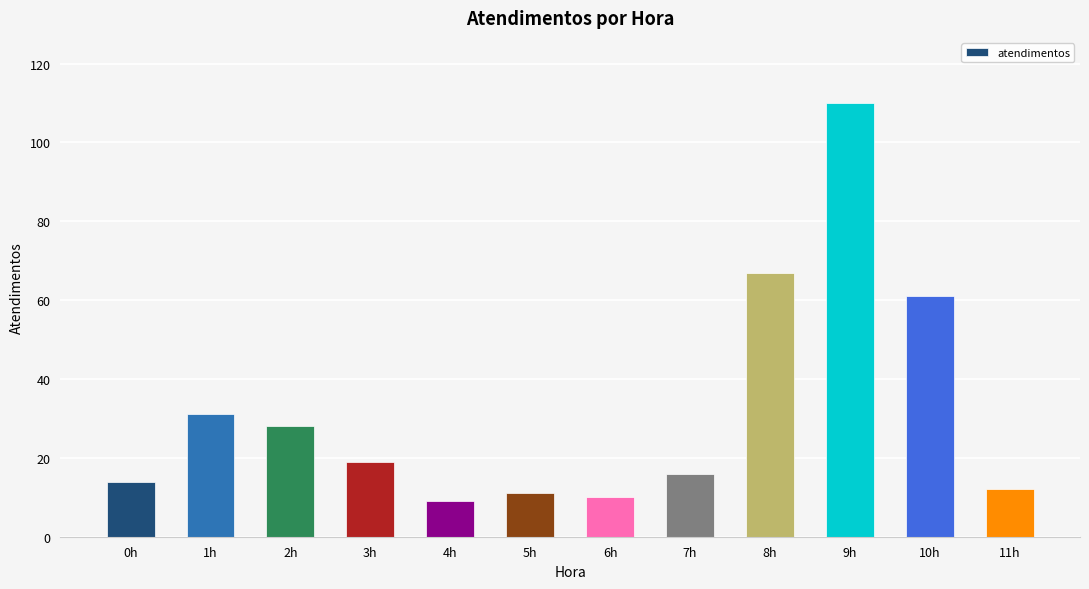

How many bars are there in total?

12